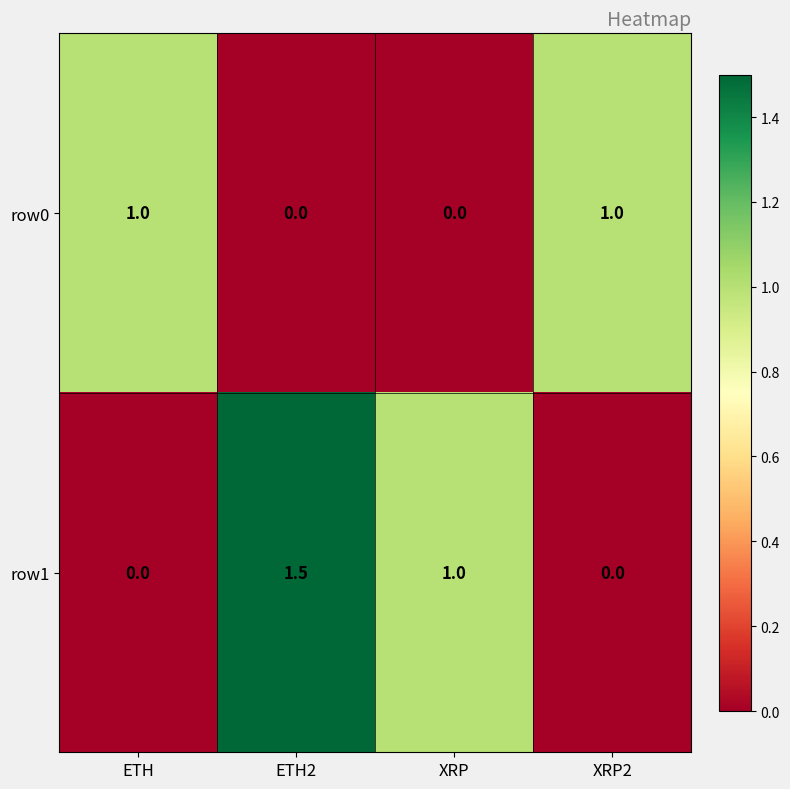

How many series are shown in this chart?

2